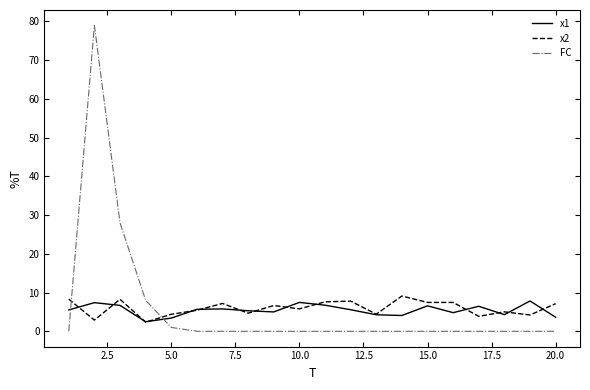

What is the lowest value of the x1 series?

2.5